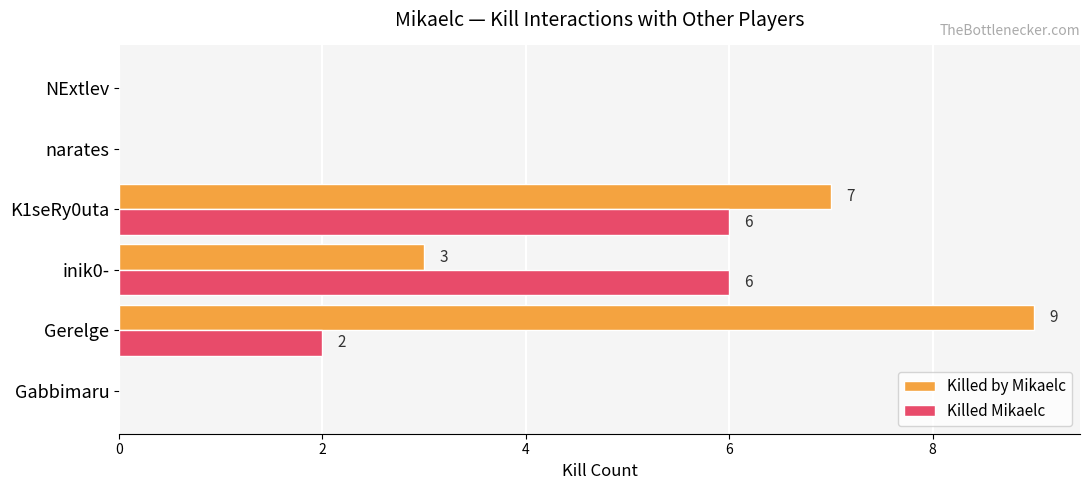

How many values in Killed Mikaelc are above zero?

3